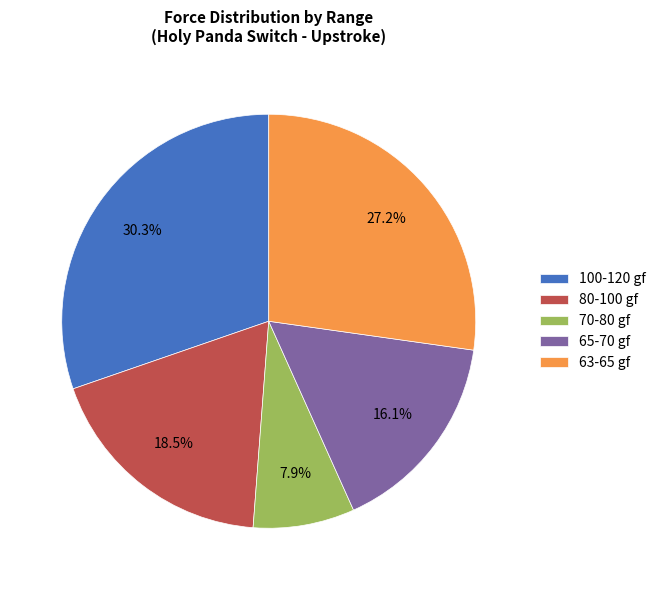

Count the number of slices in the pie.

5